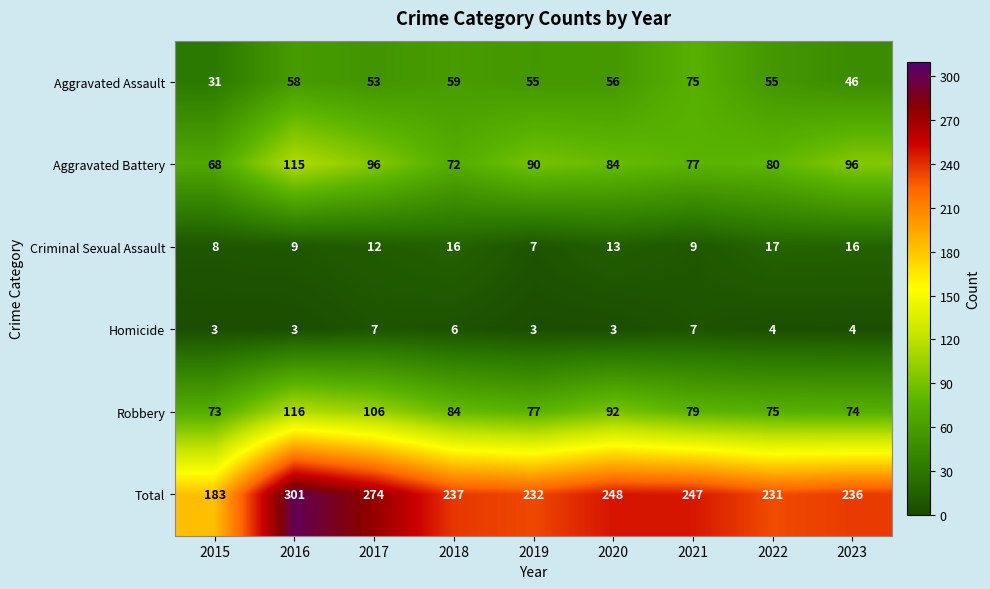

Is it true that Robbery equals 84 at 2018?

True